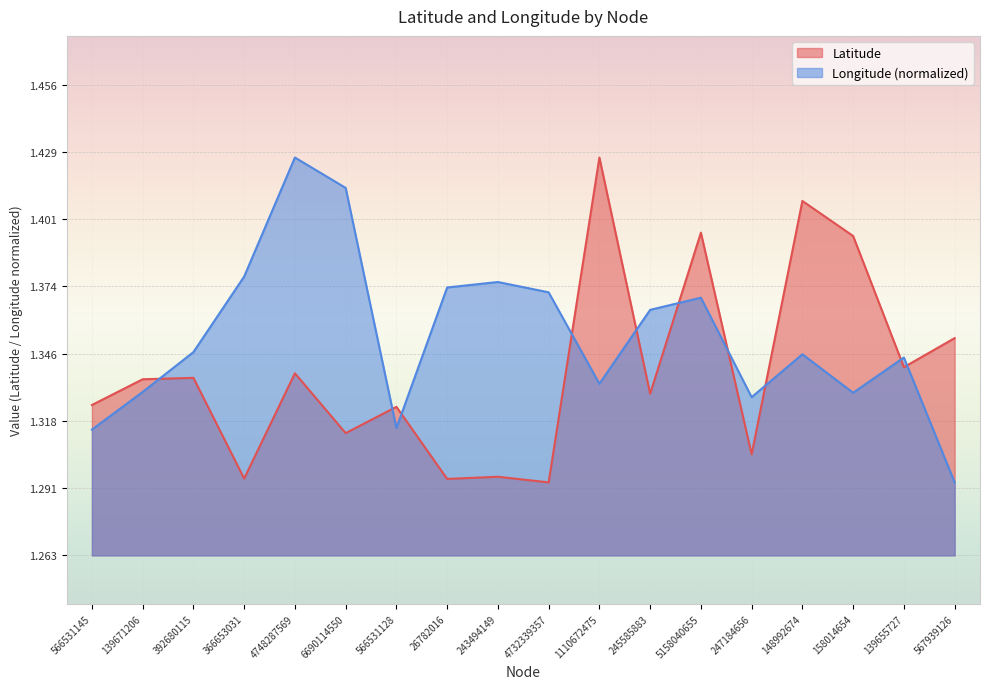

After their last crossing, which series has the higher values: Longitude or Latitude?

Latitude